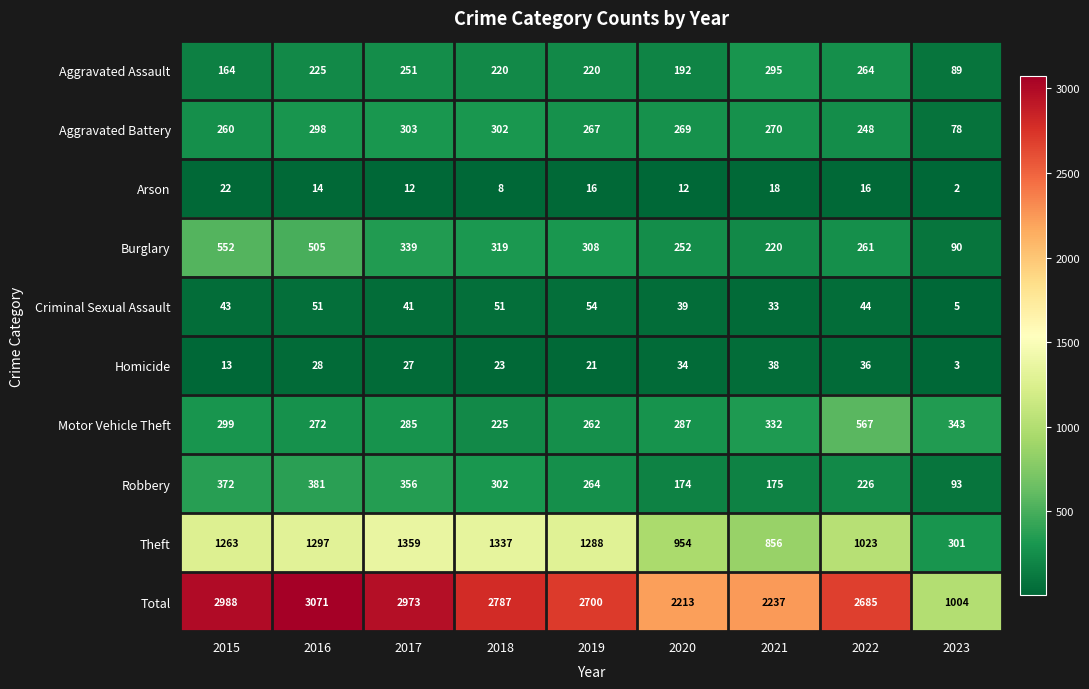

List the series in order of their peak value, lowest first.

Arson, Homicide, Criminal Sexual Assault, Aggravated Assault, Aggravated Battery, Robbery, Burglary, Motor Vehicle Theft, Theft, Total